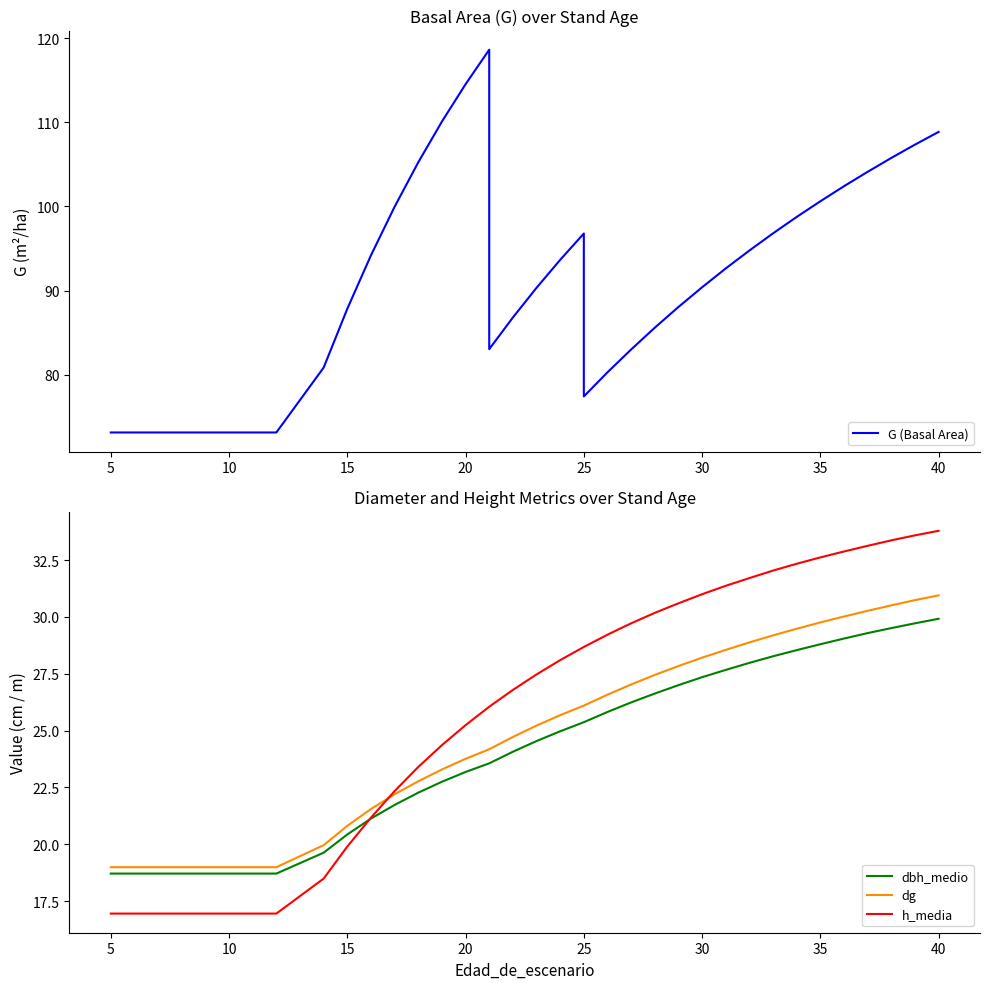

True or false: dg and G (Basal Area) intersect in this chart.

False